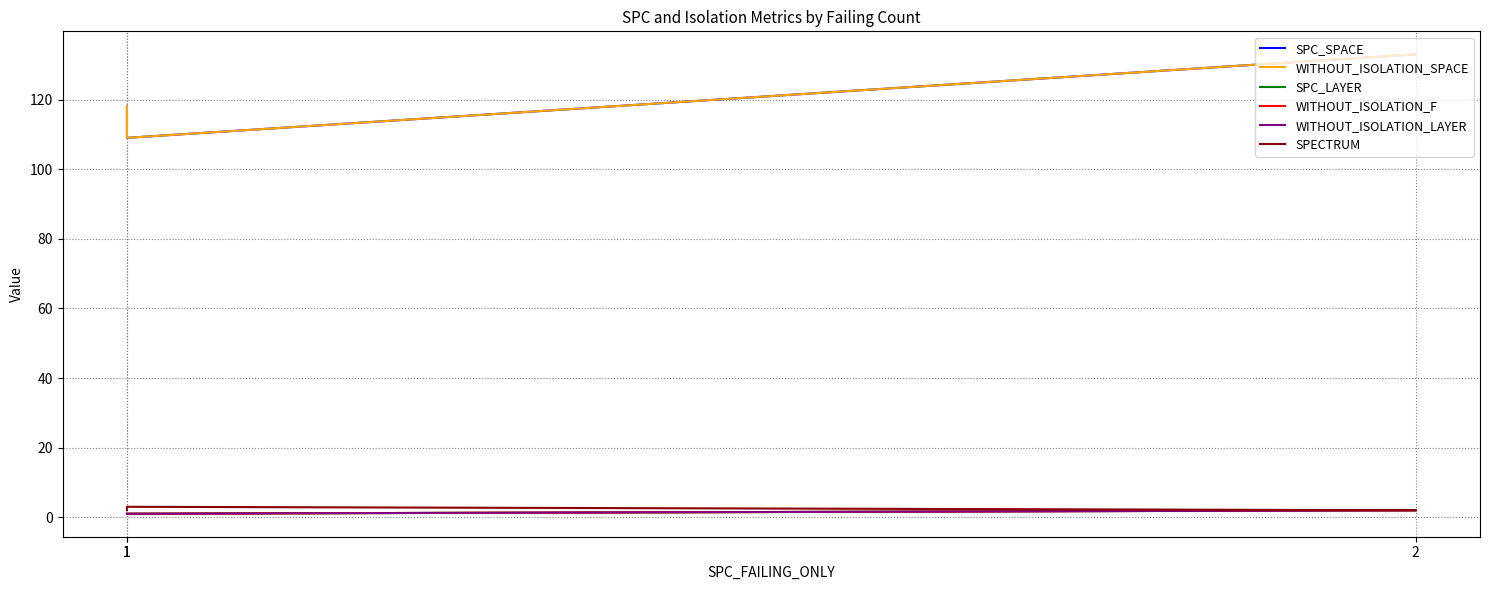

The SPECTRUM series shows 3 at 1. True or false?

False